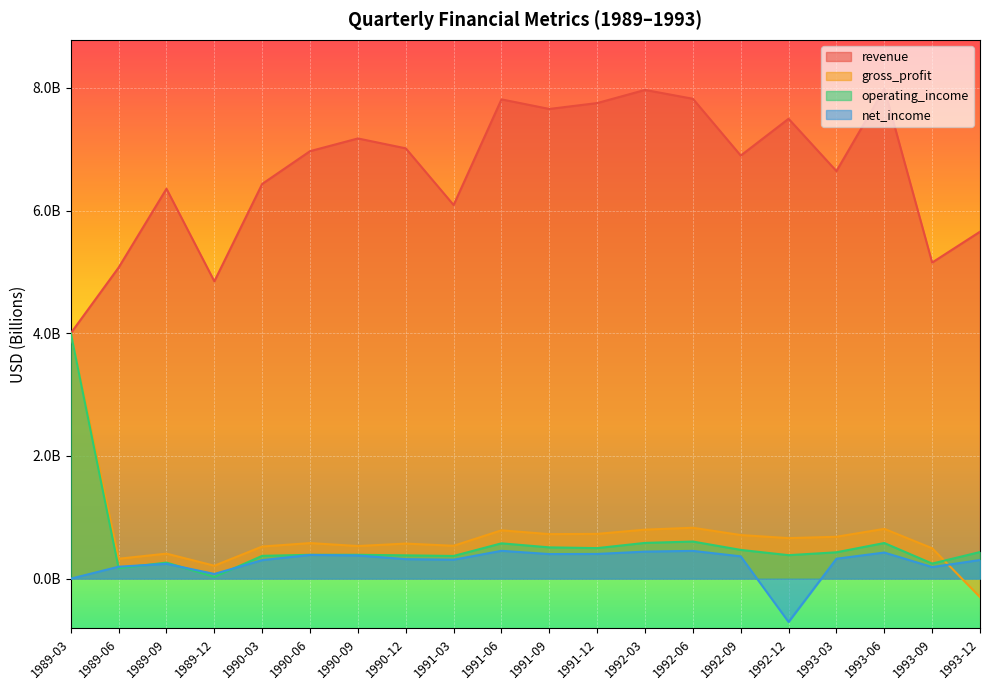

What is the value of the gross_profit point at the 3rd from the left?

0.4